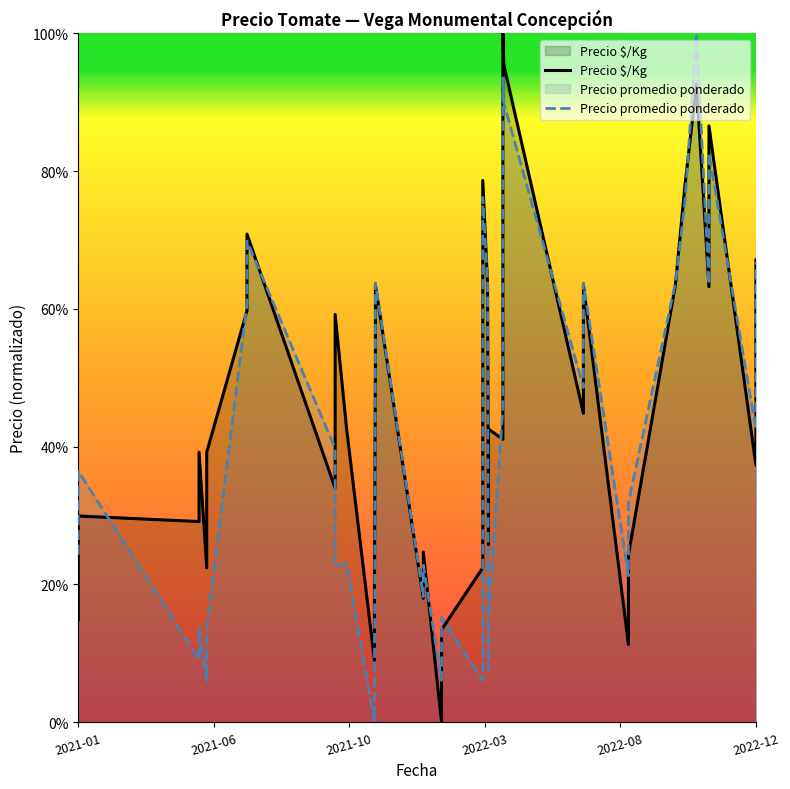

List the series in order of their overall mean, highest first.

Precio $/Kg, Precio promedio ponderado